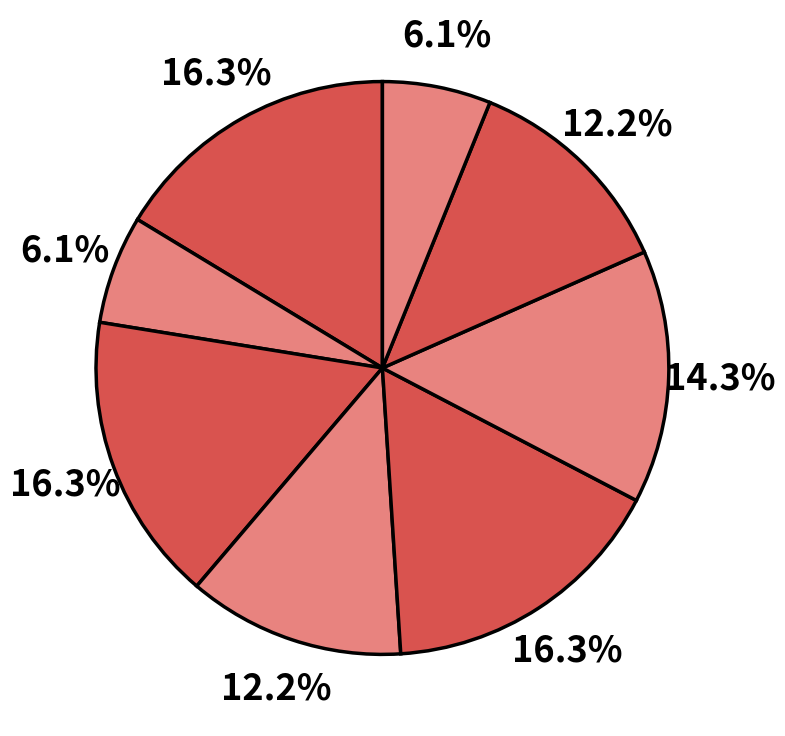

How many slices are in this pie chart?

8